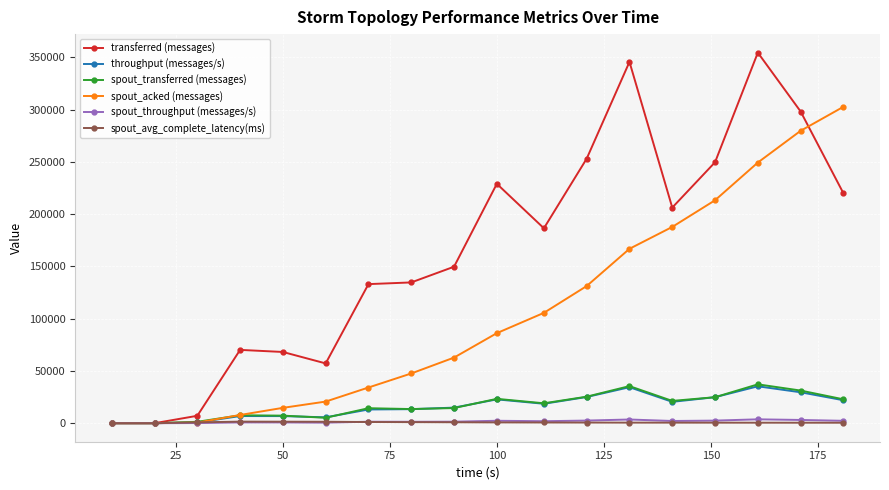

What is the value of the spout_acked (messages) point at the 14th from the left?

187720.0